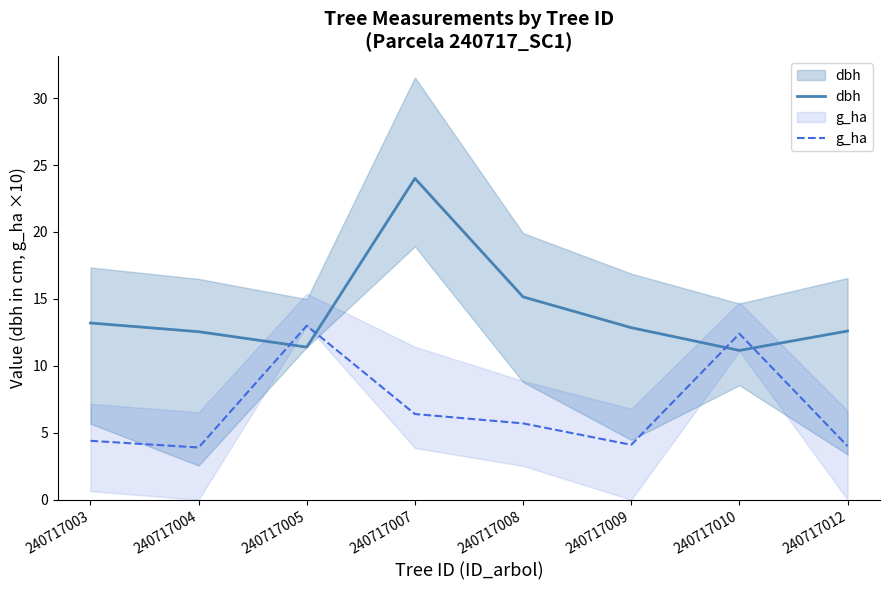

At which label is dbh closest to 17?

240717008